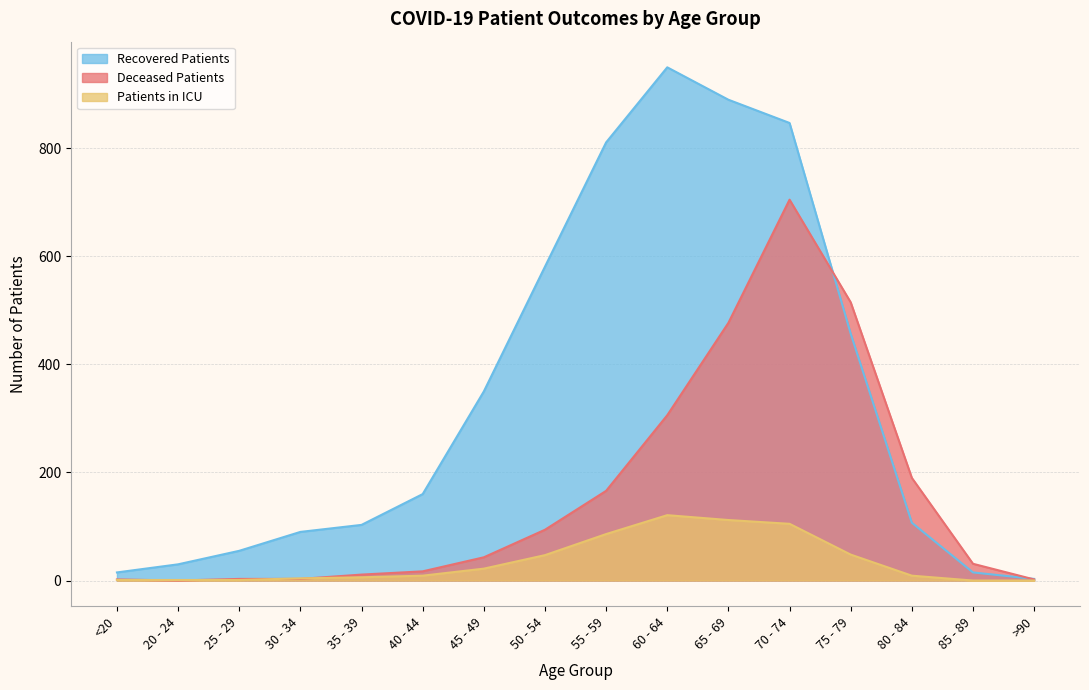

Rank the series by their average value, from highest to lowest.

Recovered Patients, Deceased Patients, Patients in ICU